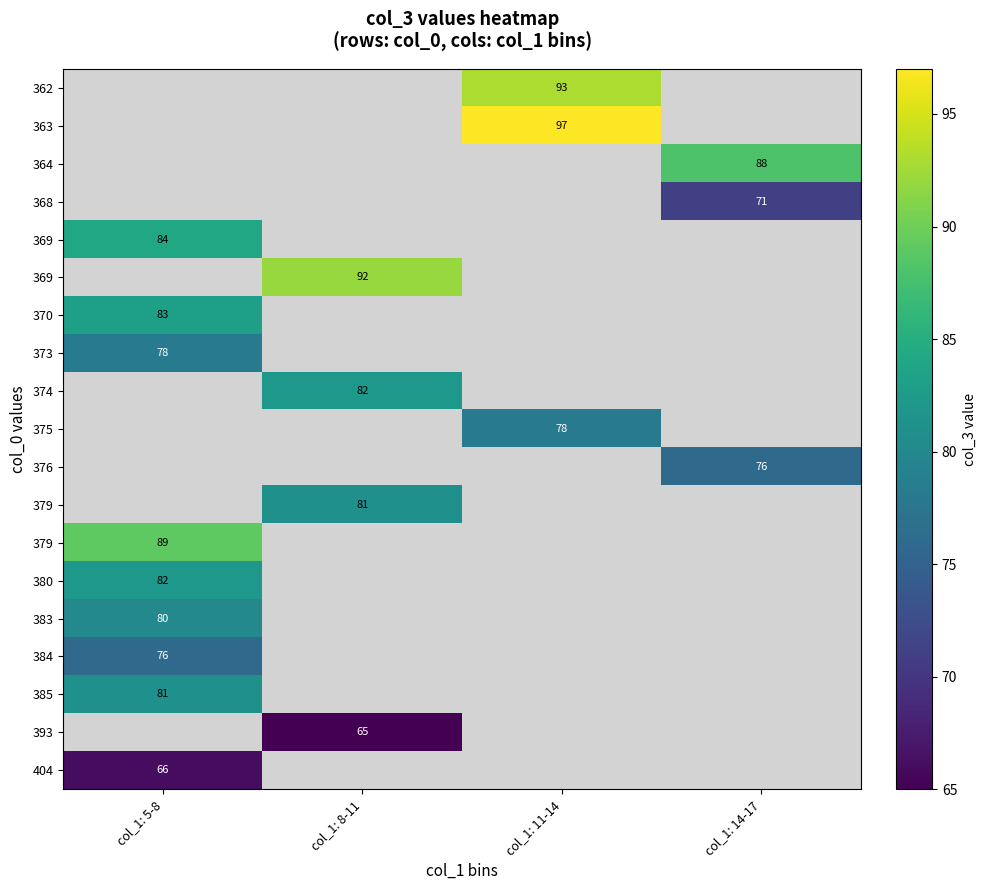

Which label corresponds to the largest value in the chart?

col_1: 11-14